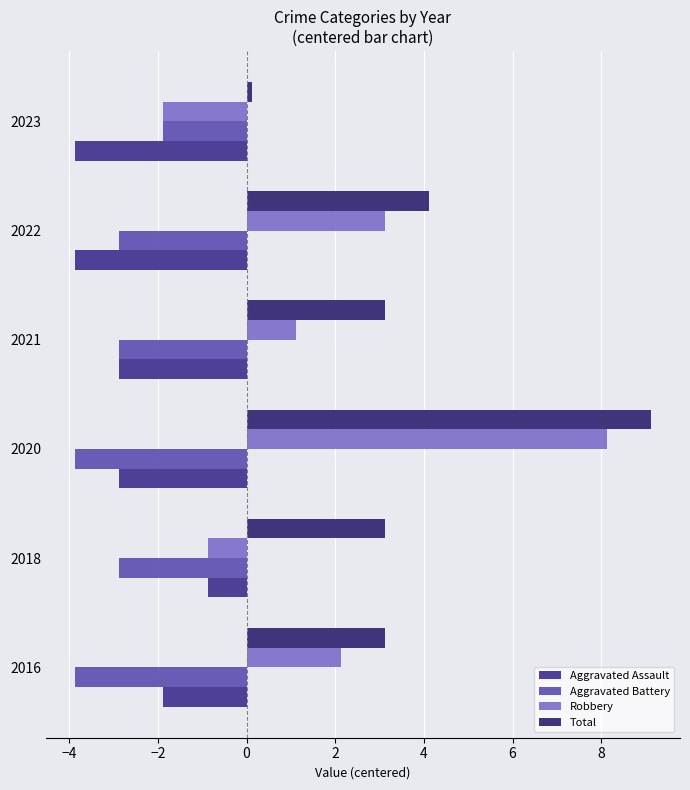

How many values in Robbery are above zero?

4